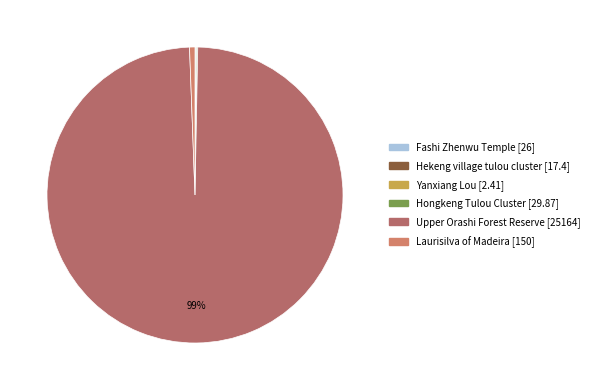

What is the largest slice in the pie chart?

Upper Orashi Forest Reserve